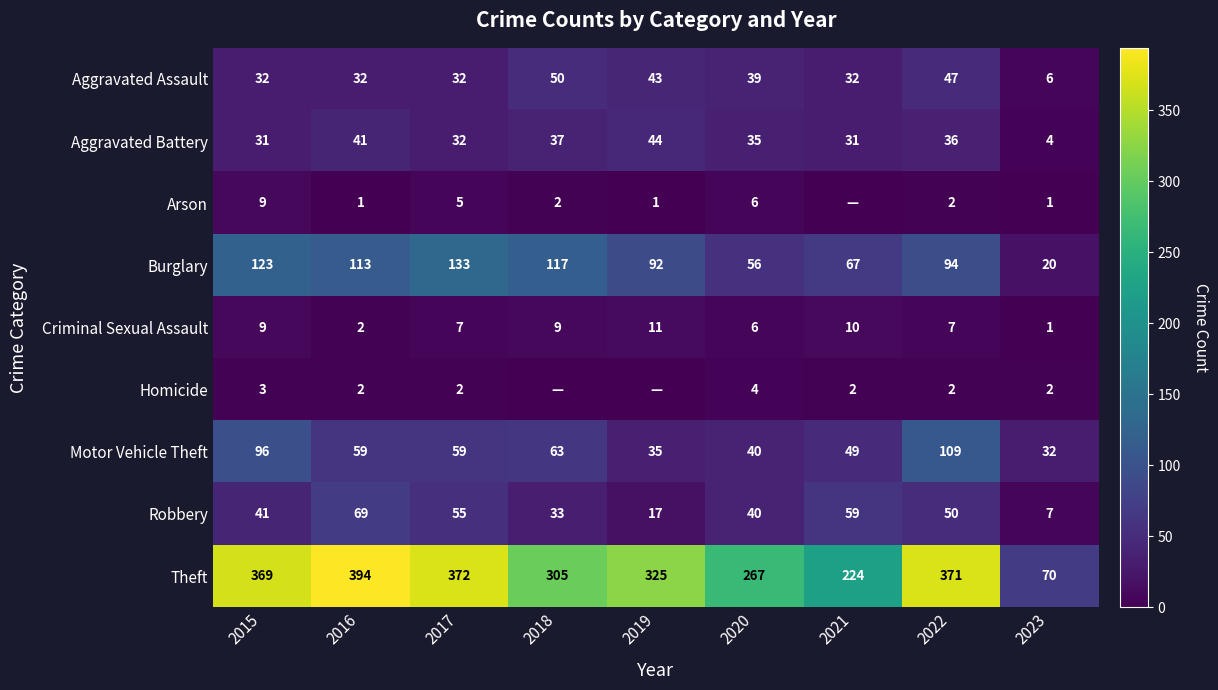

Is the value of Homicide at 2016 greater than the value of Criminal Sexual Assault at 2017?

No